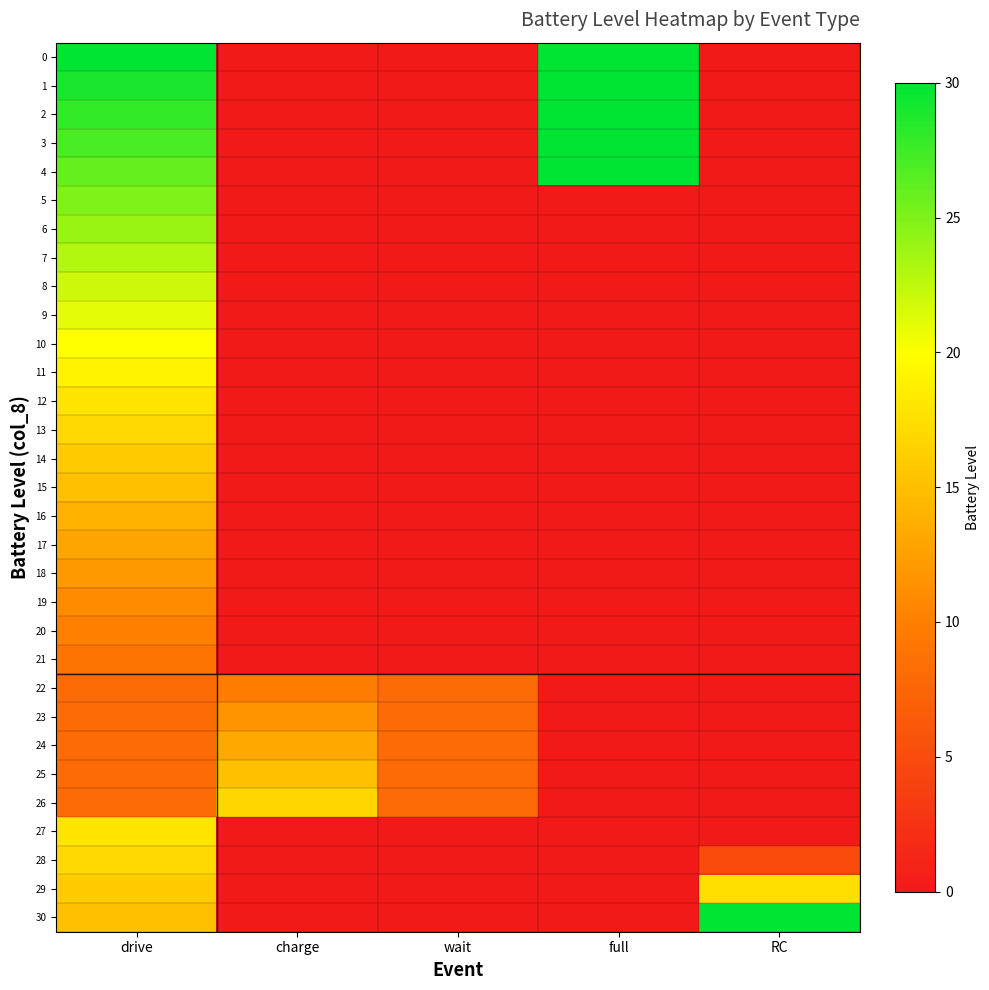

Reading left to right, transcribe all the data shown in this chart.

0: drive=30.0	charge=0.0	wait=0.0	full=30.0	RC=0.0
1: drive=29.0	charge=0.0	wait=0.0	full=30.0	RC=0.0
2: drive=28.0	charge=0.0	wait=0.0	full=30.0	RC=0.0
3: drive=27.0	charge=0.0	wait=0.0	full=30.0	RC=0.0
4: drive=26.0	charge=0.0	wait=0.0	full=30.0	RC=0.0
5: drive=25.0	charge=0.0	wait=0.0	full=0.0	RC=0.0
6: drive=24.0	charge=0.0	wait=0.0	full=0.0	RC=0.0
7: drive=23.0	charge=0.0	wait=0.0	full=0.0	RC=0.0
8: drive=22.0	charge=0.0	wait=0.0	full=0.0	RC=0.0
9: drive=21.0	charge=0.0	wait=0.0	full=0.0	RC=0.0
10: drive=20.0	charge=0.0	wait=0.0	full=0.0	RC=0.0
11: drive=19.0	charge=0.0	wait=0.0	full=0.0	RC=0.0
12: drive=18.0	charge=0.0	wait=0.0	full=0.0	RC=0.0
13: drive=17.0	charge=0.0	wait=0.0	full=0.0	RC=0.0
14: drive=16.0	charge=0.0	wait=0.0	full=0.0	RC=0.0
15: drive=15.0	charge=0.0	wait=0.0	full=0.0	RC=0.0
16: drive=14.0	charge=0.0	wait=0.0	full=0.0	RC=0.0
17: drive=13.0	charge=0.0	wait=0.0	full=0.0	RC=0.0
18: drive=12.0	charge=0.0	wait=0.0	full=0.0	RC=0.0
19: drive=11.0	charge=0.0	wait=0.0	full=0.0	RC=0.0
20: drive=10.0	charge=0.0	wait=0.0	full=0.0	RC=0.0
21: drive=9.0	charge=0.0	wait=0.0	full=0.0	RC=0.0
22: drive=8.0	charge=9.8	wait=8.0	full=0.0	RC=0.0
23: drive=8.0	charge=11.5	wait=8.0	full=0.0	RC=0.0
24: drive=8.0	charge=13.2	wait=8.0	full=0.0	RC=0.0
25: drive=8.0	charge=15.0	wait=8.0	full=0.0	RC=0.0
26: drive=8.0	charge=16.8	wait=8.0	full=0.0	RC=0.0
27: drive=18.0	charge=0.0	wait=0.0	full=0.0	RC=0.0
28: drive=17.0	charge=0.0	wait=0.0	full=0.0	RC=5.0
29: drive=16.0	charge=0.0	wait=0.0	full=0.0	RC=17.5
30: drive=15.0	charge=0.0	wait=0.0	full=0.0	RC=30.0